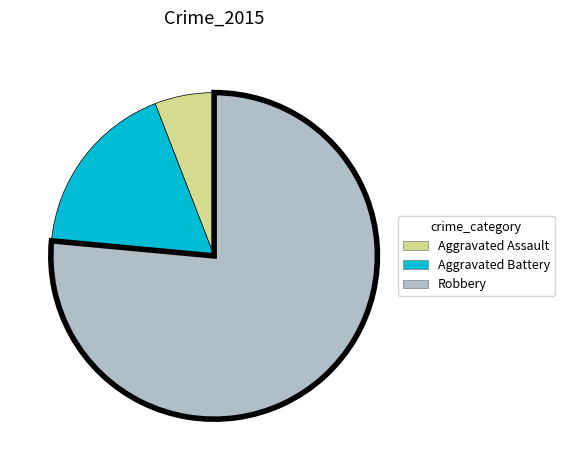

True or false: Aggravated Assault accounts for 6% of the total.

True